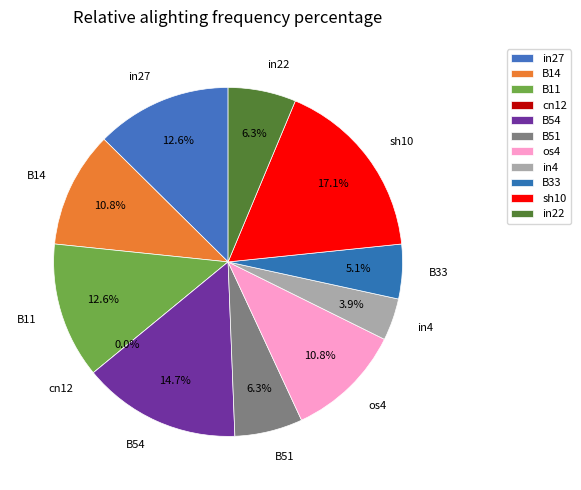

To the nearest percent, what is the difference between the B14 and B54 slice percentages?

4%